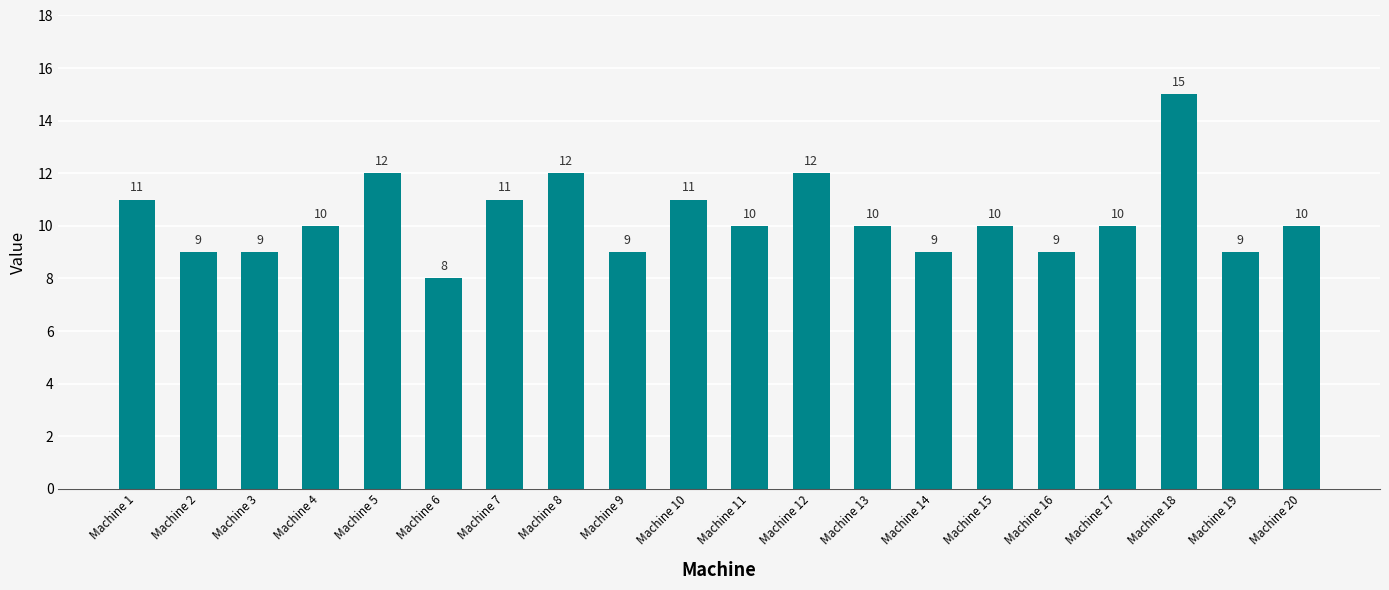

How many values are between 9 and 11?

15